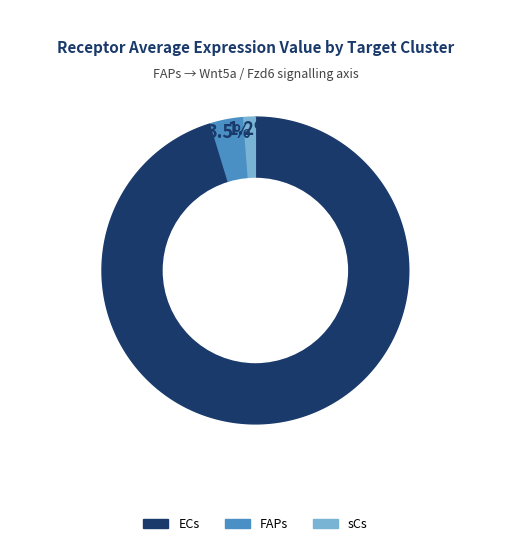

What portion of the pie excludes ECs?

4.7%